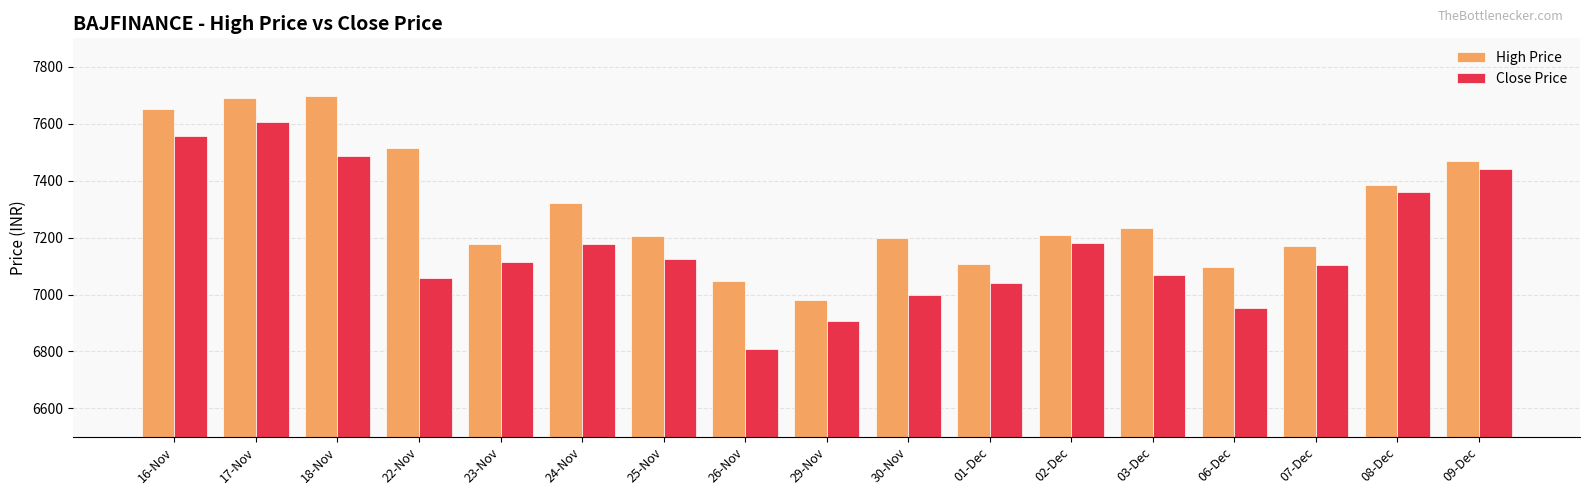

What is the label of the 11th bar from the left?

01-Dec